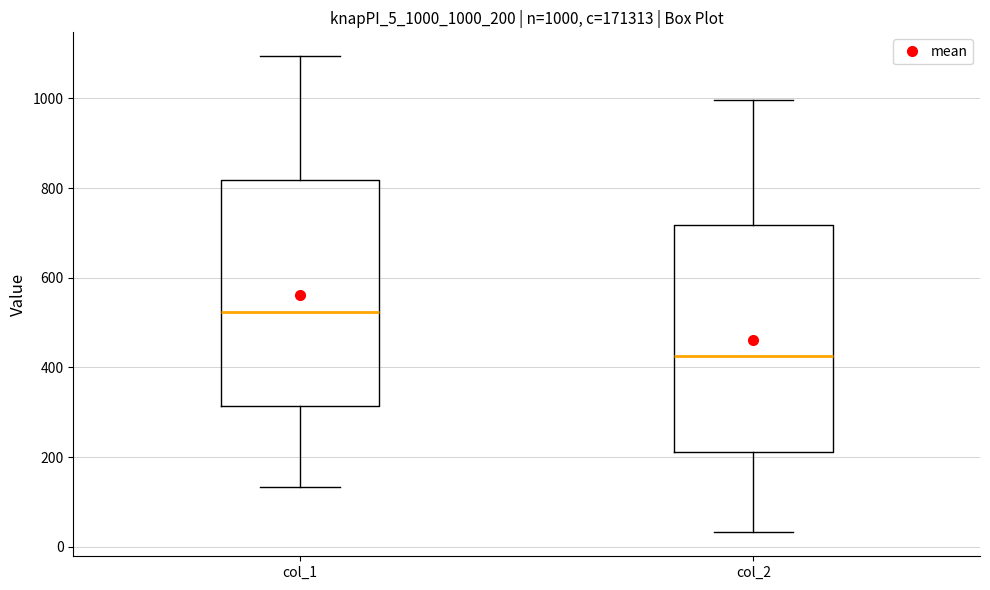

Which box has the lowest median line?

col_2